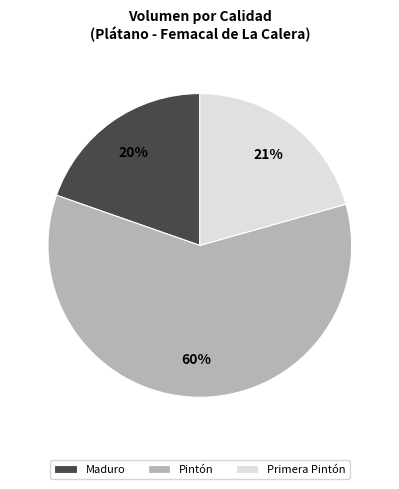

True or false: Pintón accounts for 74% of the total.

False